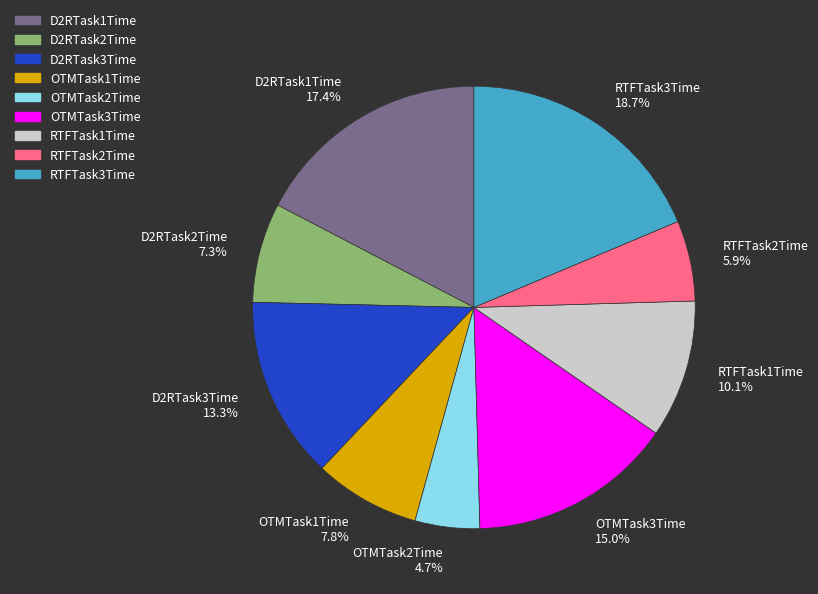

Which slice is the largest?

RTFTask3Time